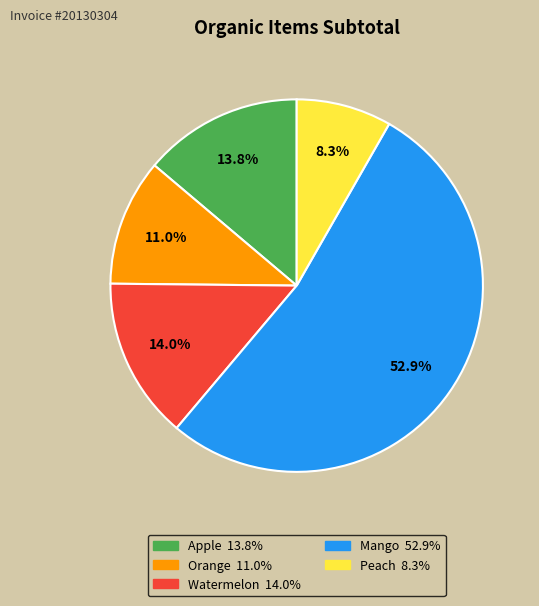

What is the largest slice in the pie chart?

Mango